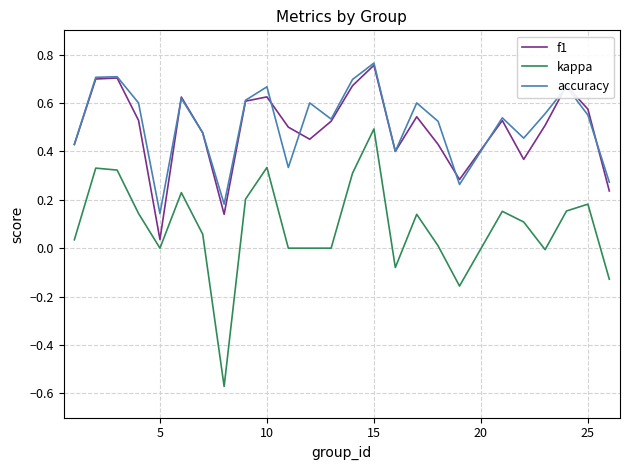

True or false: kappa and accuracy intersect in this chart.

False